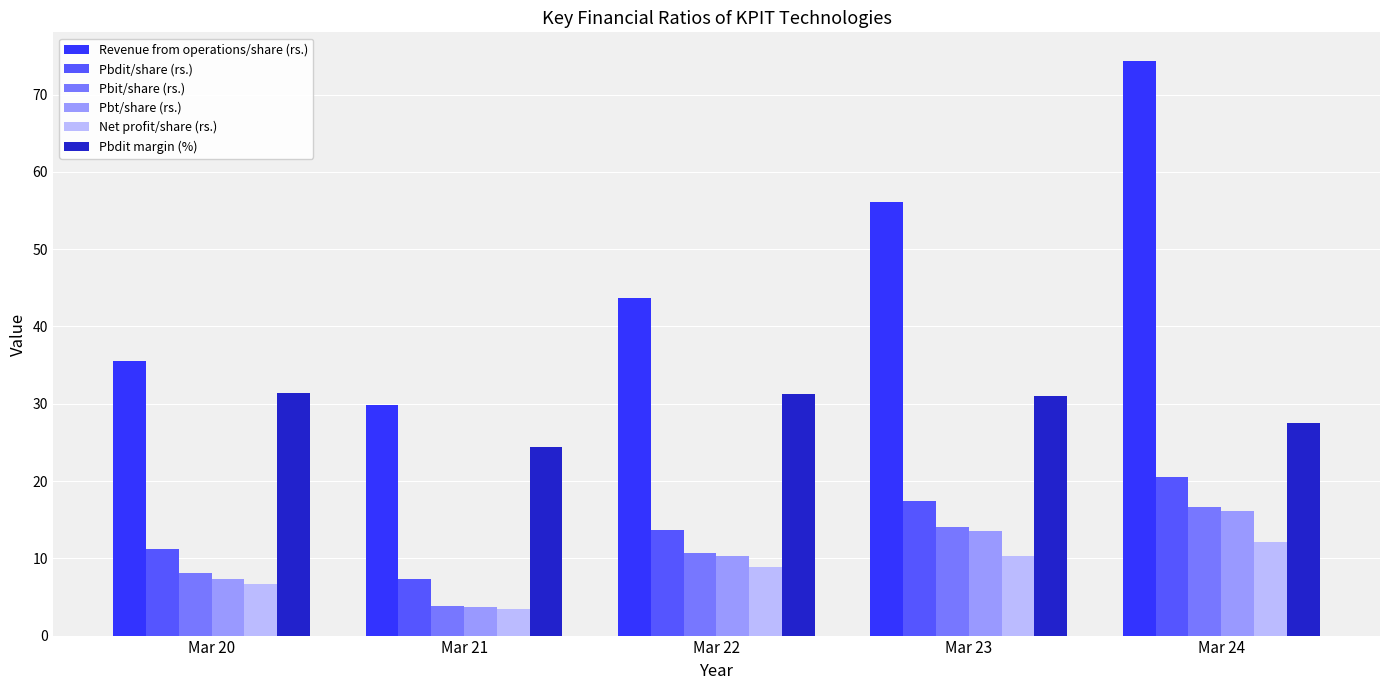

The value of Pbt/share (rs.) at Mar 21 is 6.2. True or false?

False